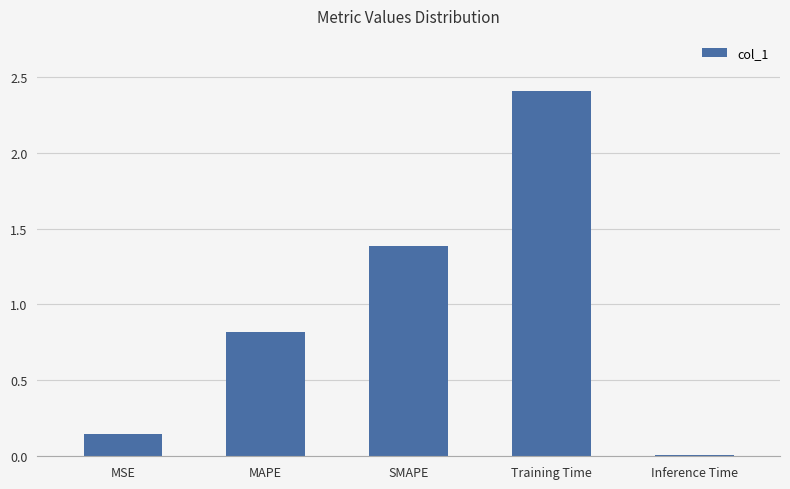

Rank the categories by value from lowest to highest.

Inference Time, MSE, MAPE, SMAPE, Training Time